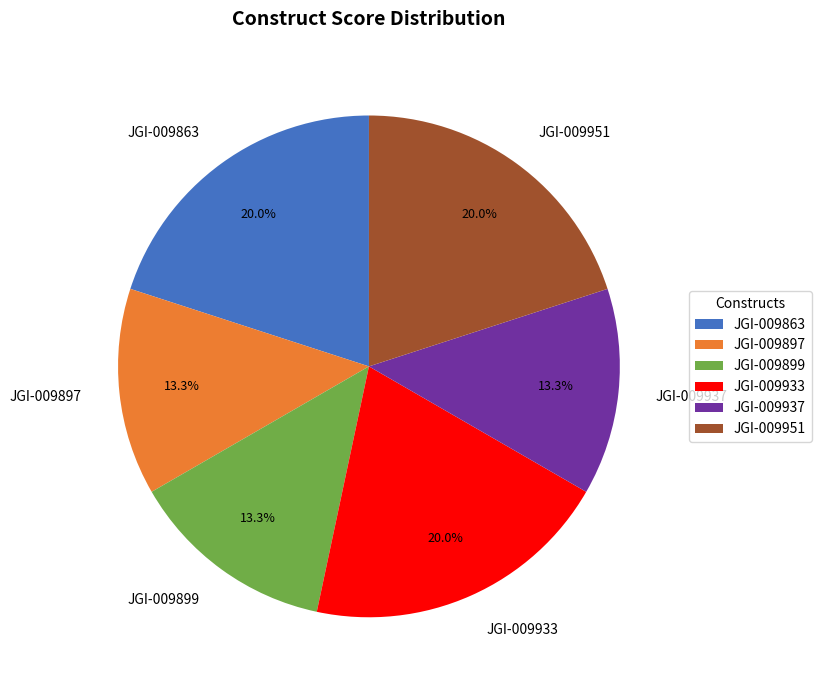

What percentage is the JGI-009899 slice, to the nearest percent?

13%